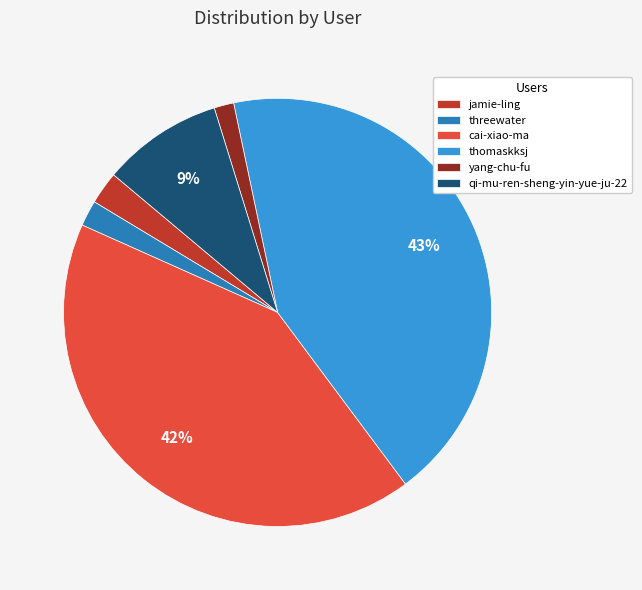

Is the sum of yang-chu-fu and jamie-ling greater than half?

No